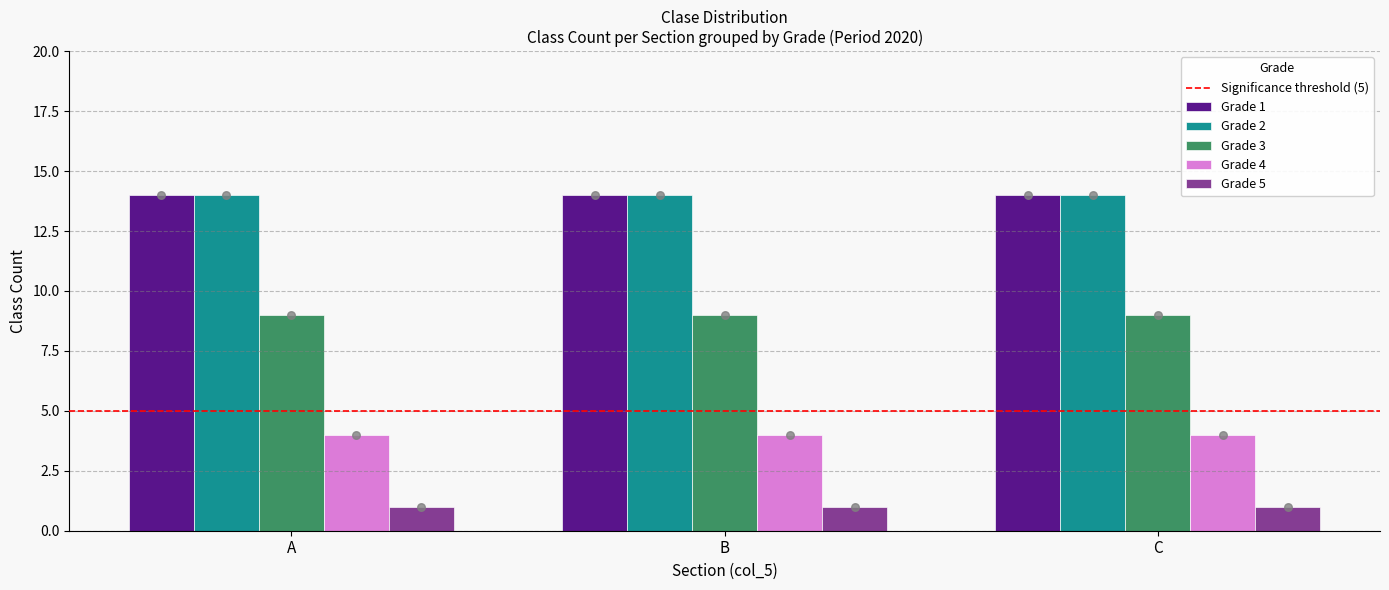

Is the value of Grade 4 at A greater than the value of Grade 5 at C?

Yes